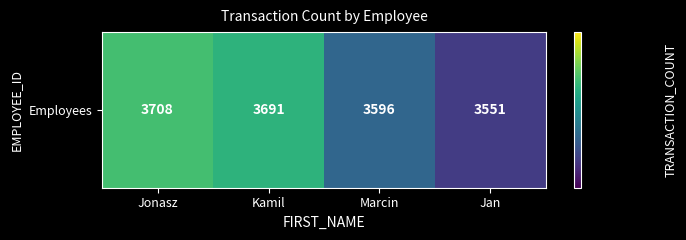

Which has a higher value, Marcin or Kamil?

Kamil